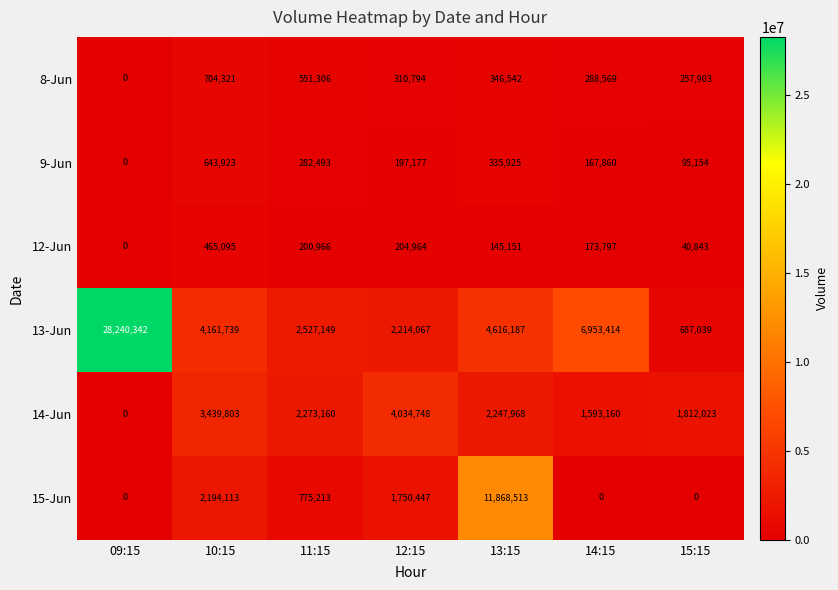

How many series are shown in this chart?

6